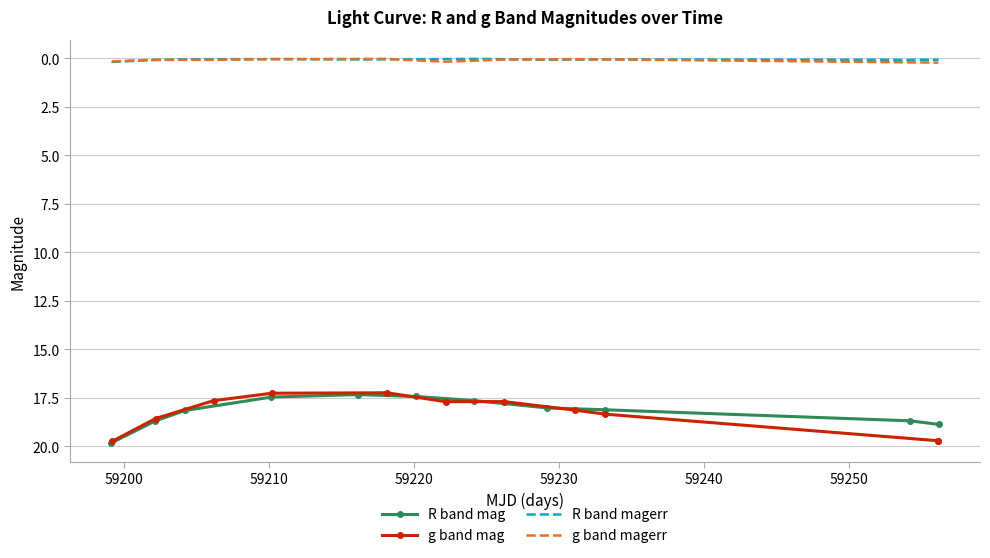

How many categories are shown in the chart?

11